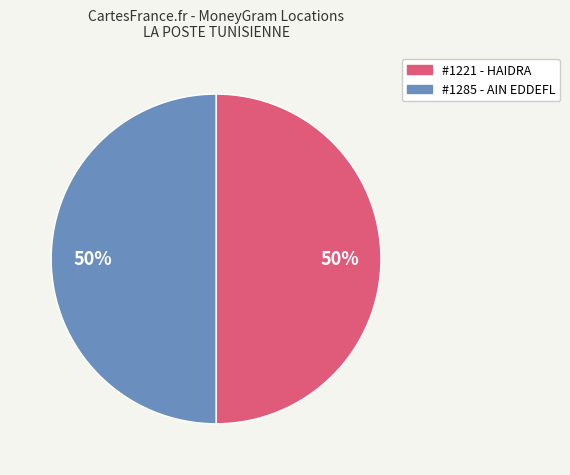

To the nearest percent, what is the average slice percentage?

50%